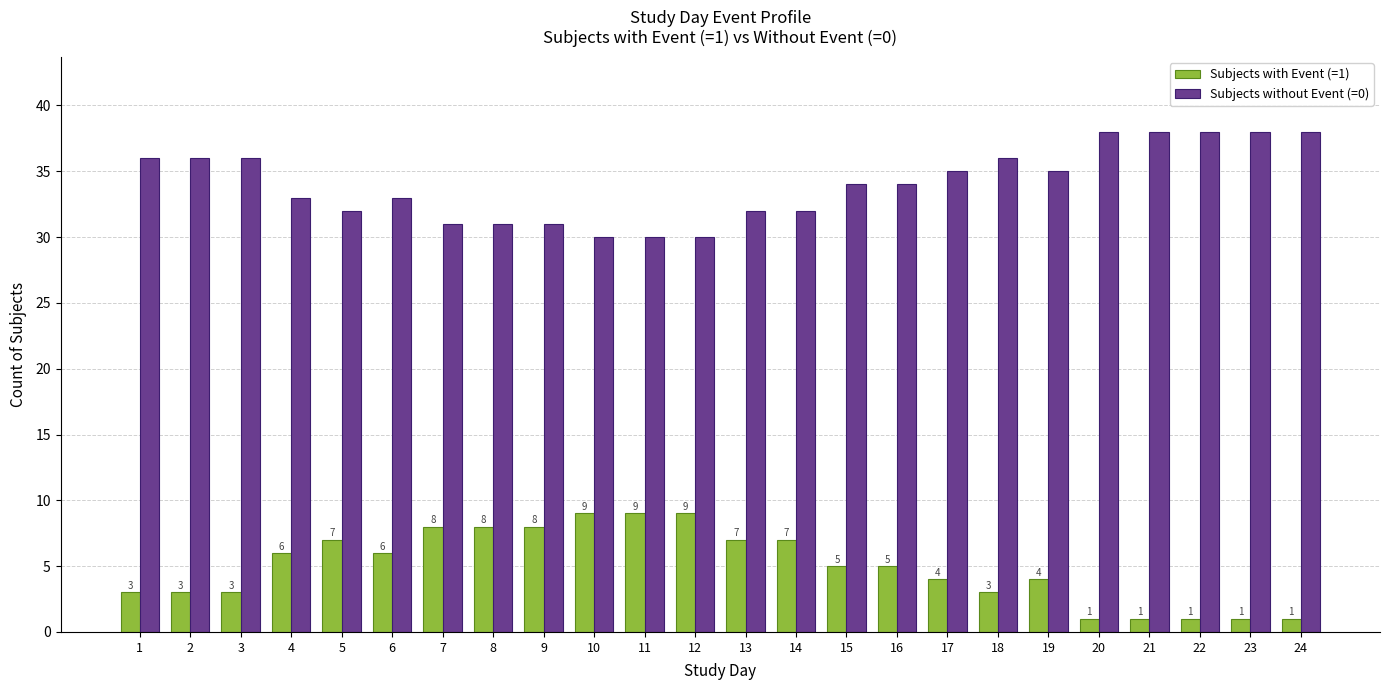

True or false: Subjects without Event (=0) has a value of 21 at 9.

False